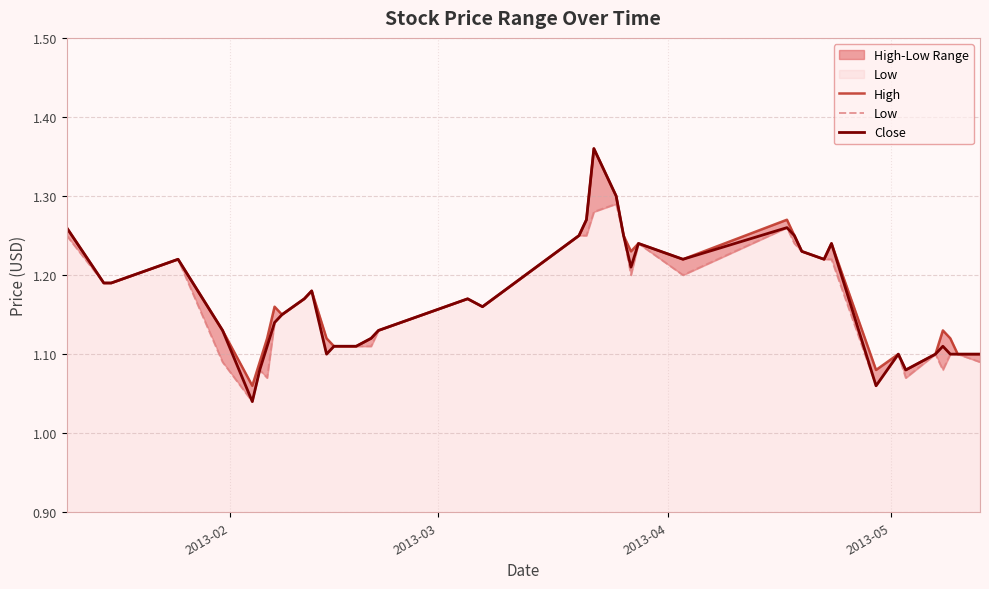

How many lines are shown in the chart?

3